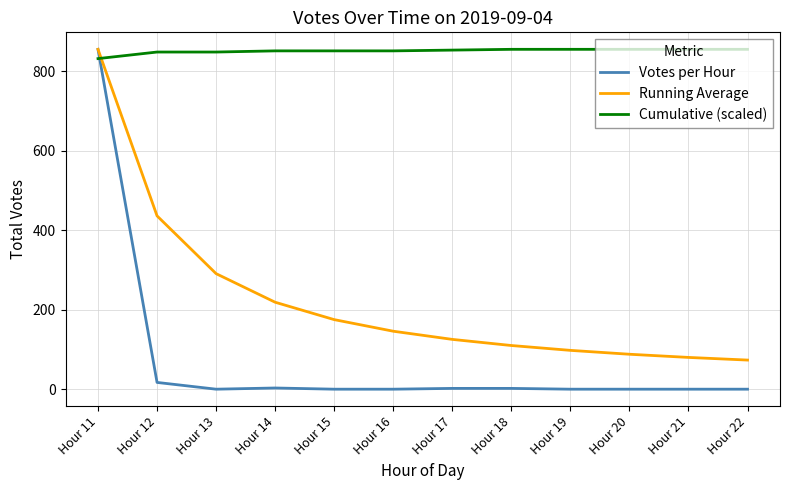

How many categories are shown in the chart?

12